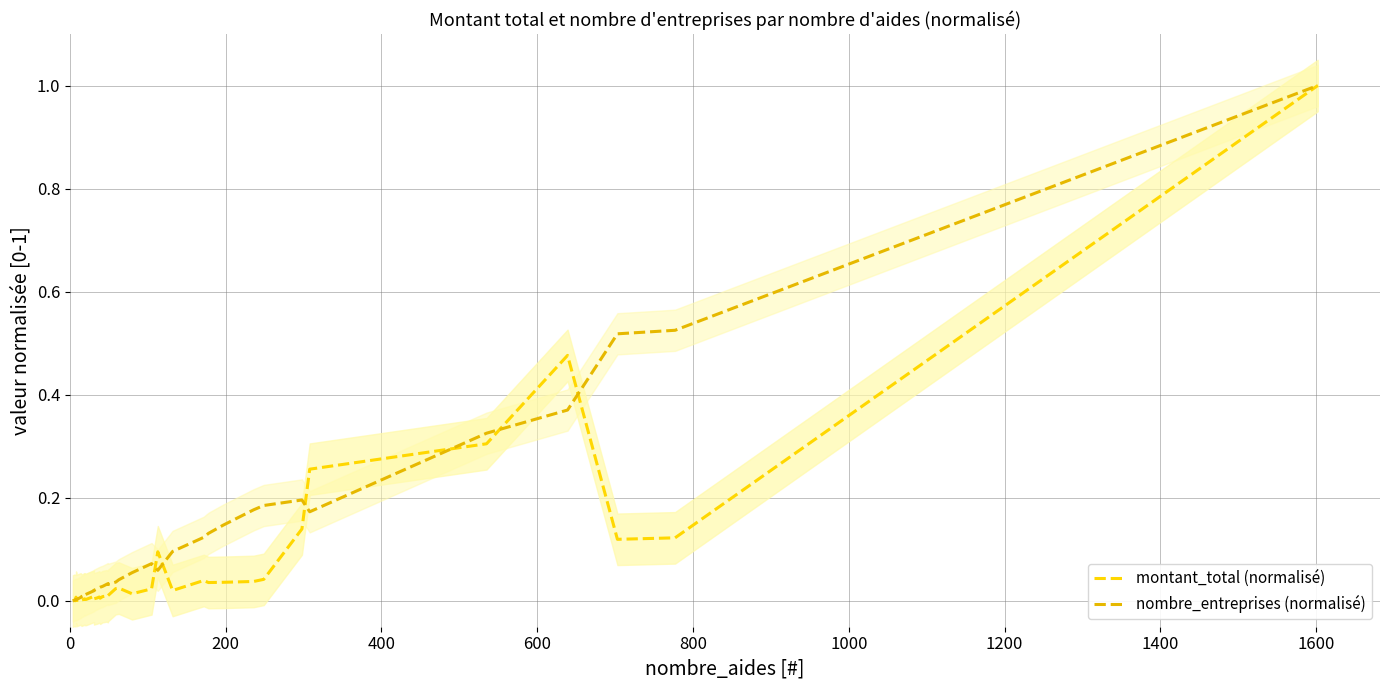

Which series changed the most between 600 and 1400?

nombre_entreprises (normalisé)